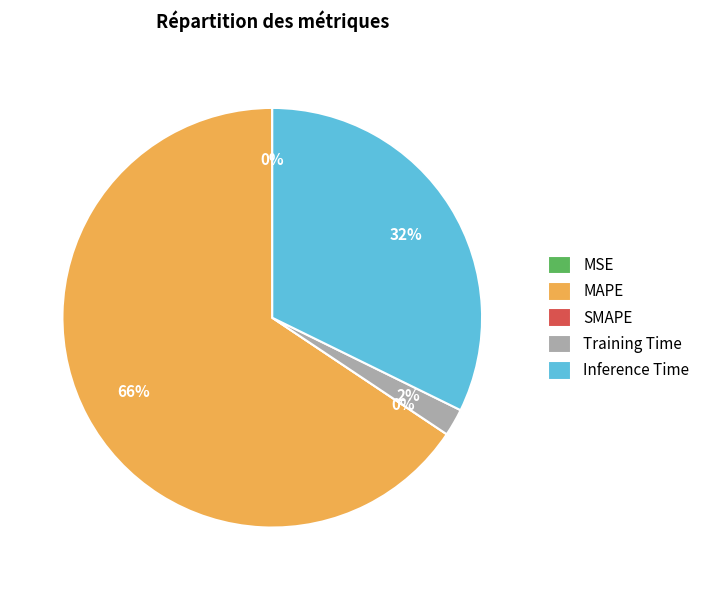

To the nearest percent, what is the average slice percentage?

20%